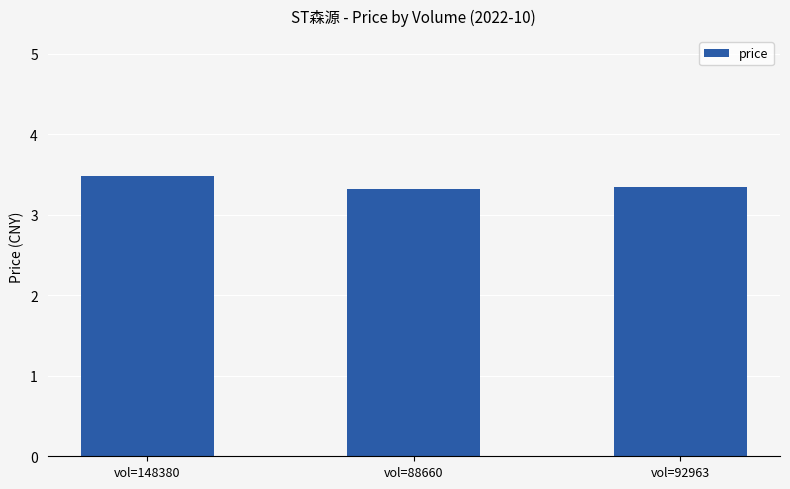

What is the smallest value displayed?

3.3